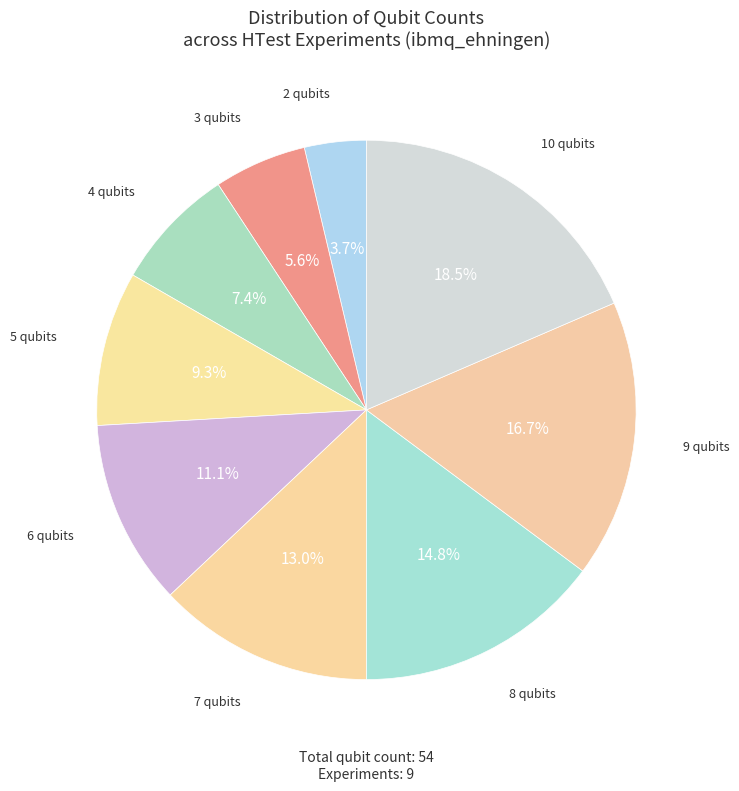

How many segments does this pie chart have?

9